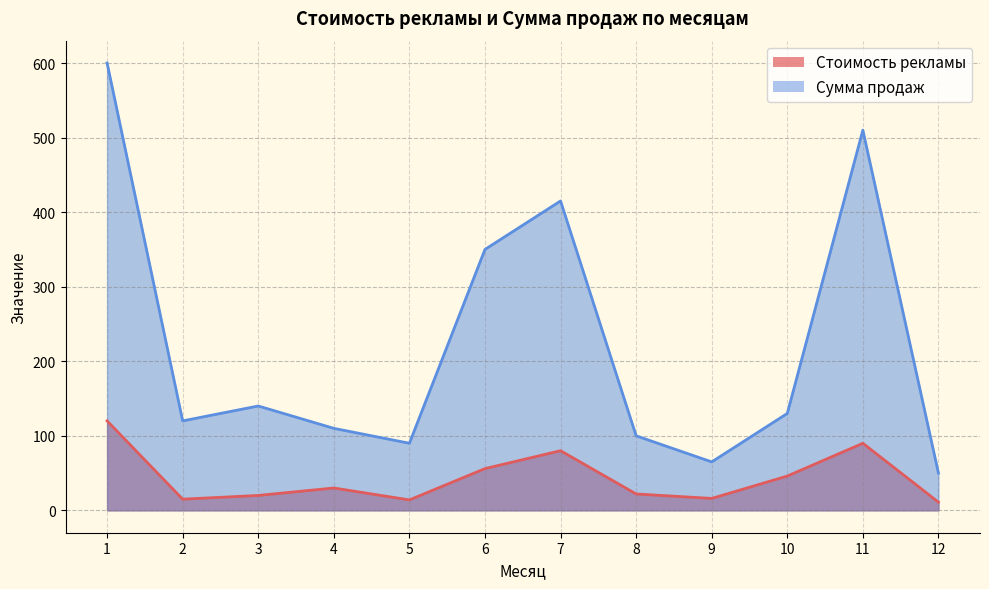

True or false: Сумма продаж and Стоимость рекламы intersect in this chart.

False